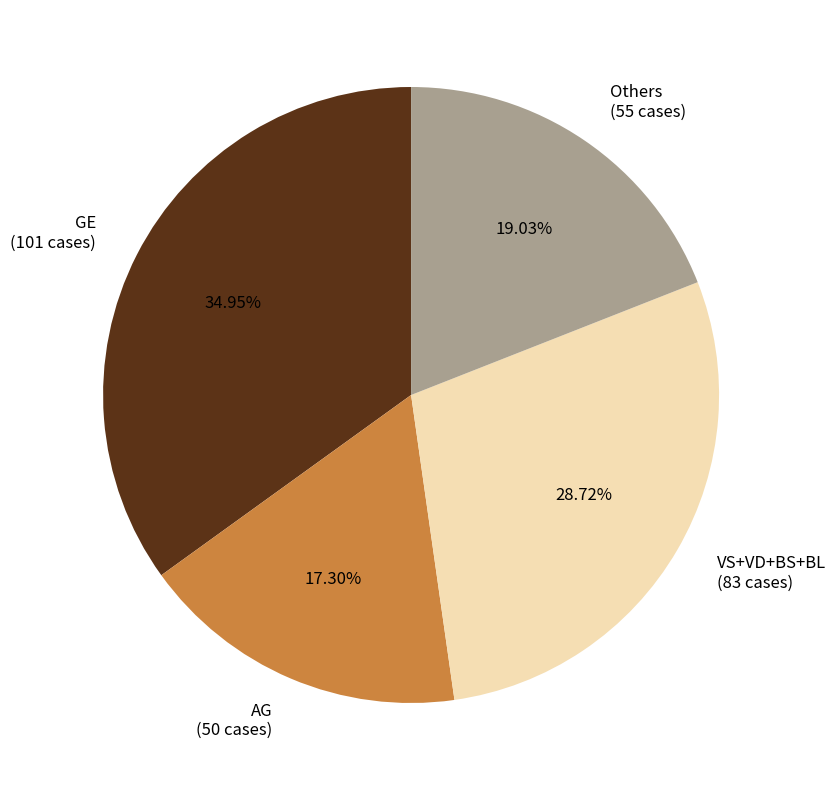

Between AG (50 cases) and Others (55 cases), which is larger?

Others (55 cases)